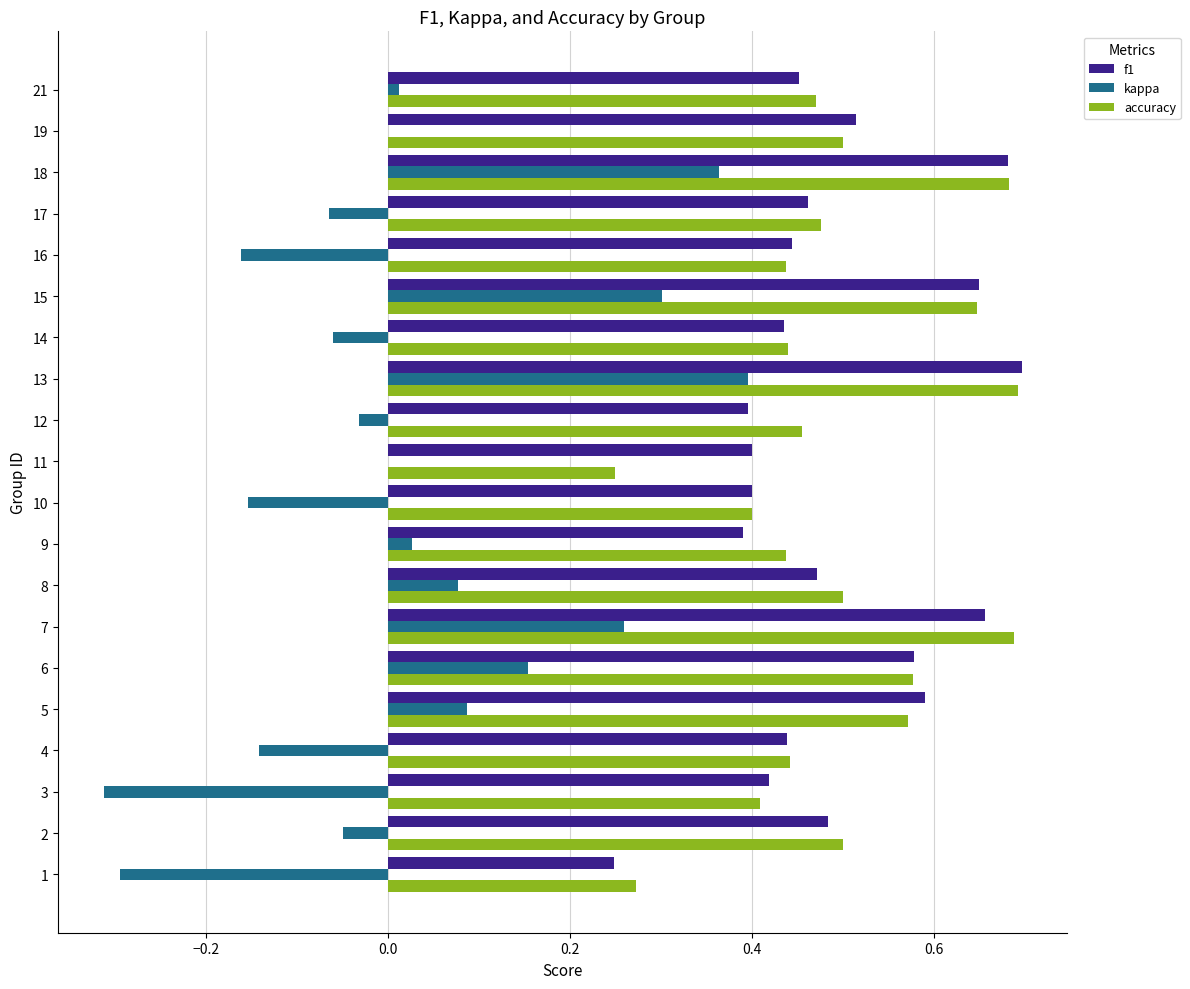

The f1 series shows 0.4 at 14. True or false?

True